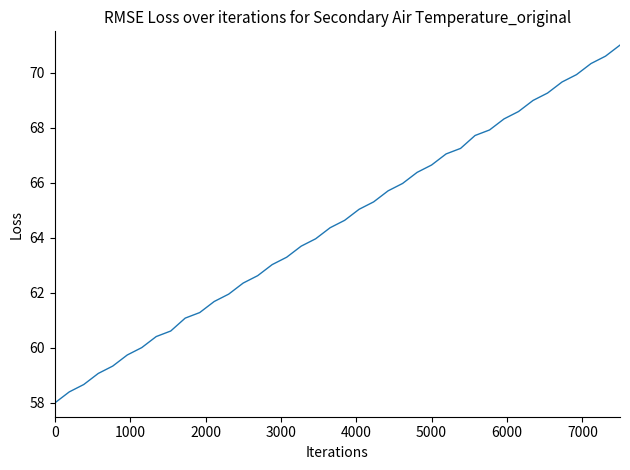

What is the difference between the maximum and minimum values?

13.0